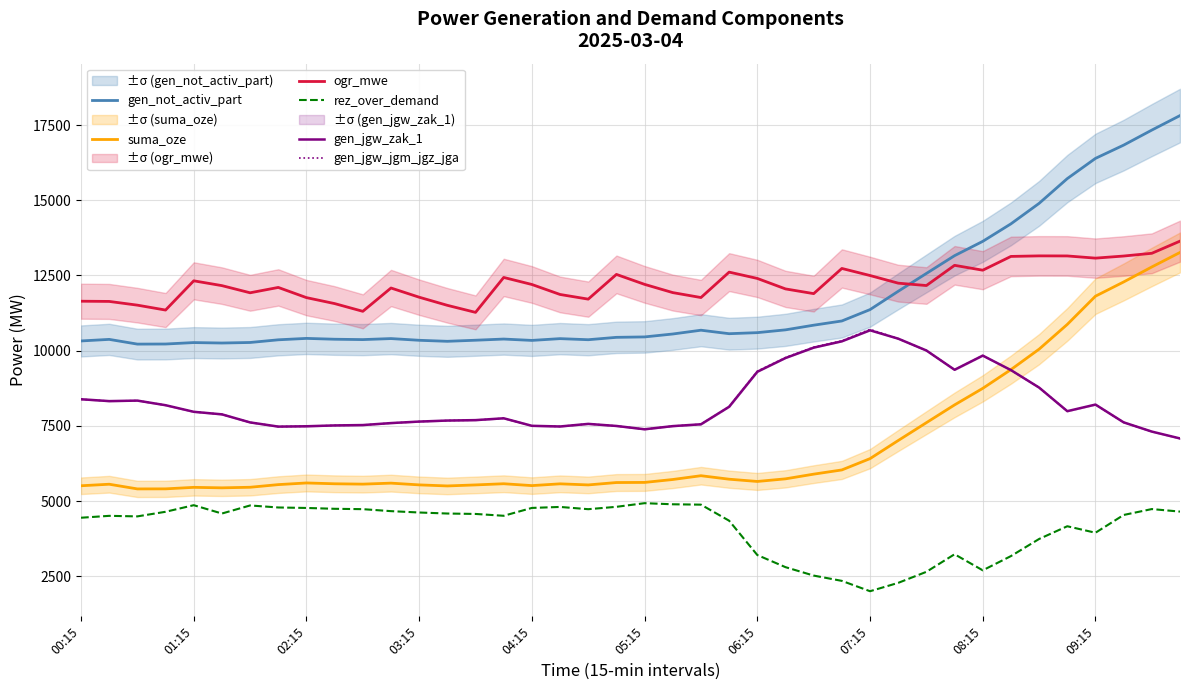

How many values in the gen_jgw_jgm_jgz_jga series exceed 7883?

19